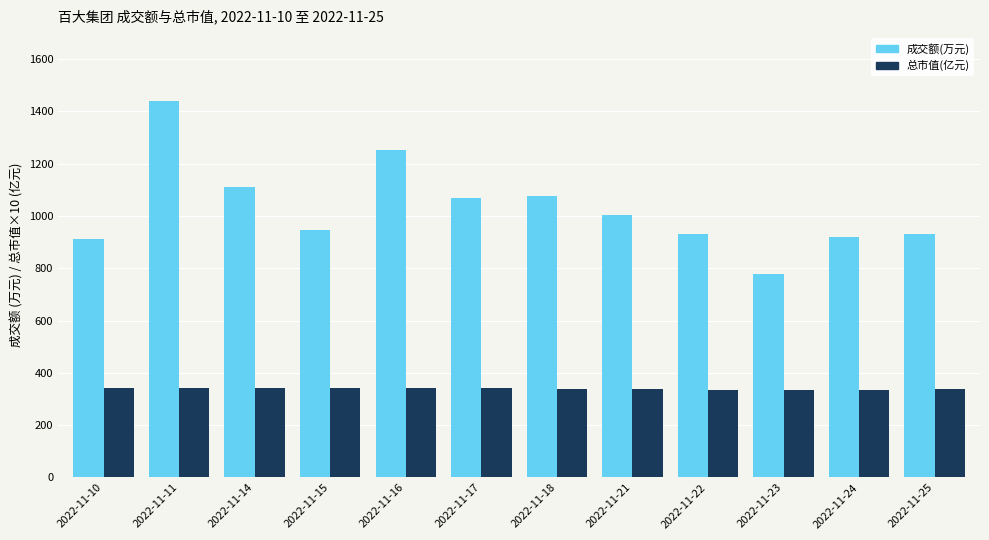

What is the total value across all series at 2022-11-11?

1782.8